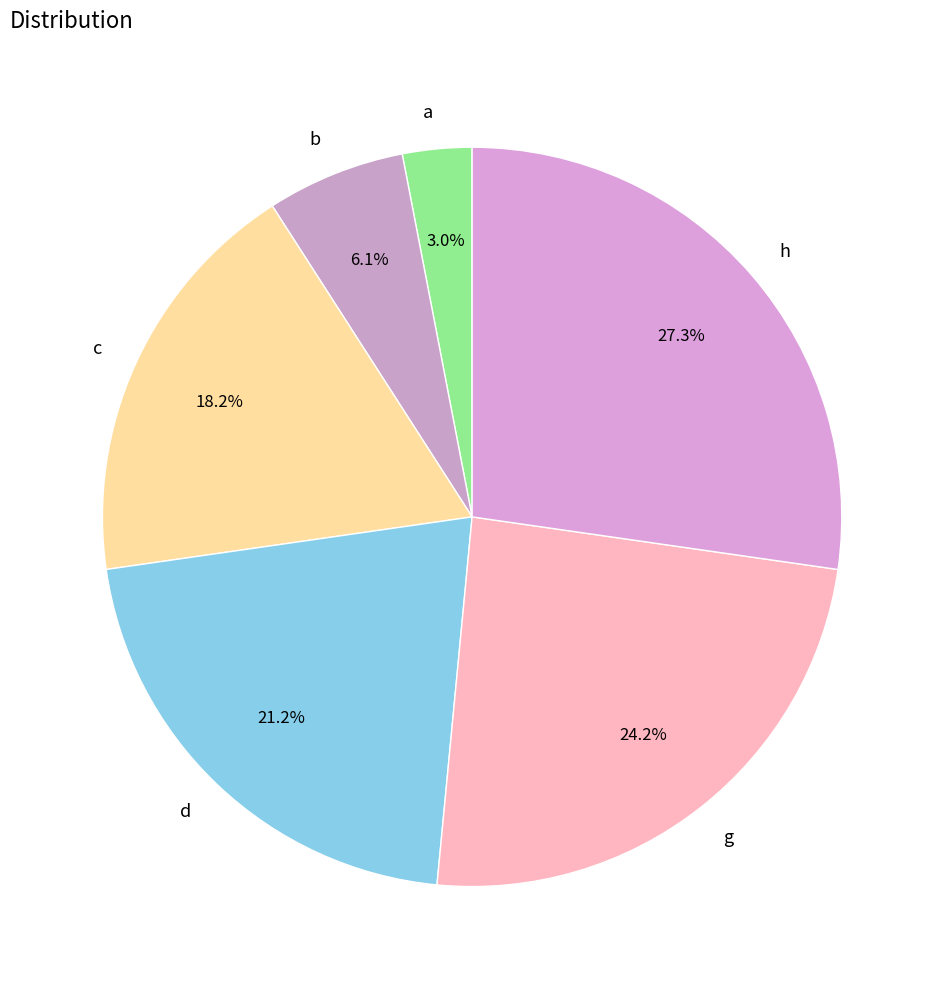

What is the largest slice in the pie chart?

h